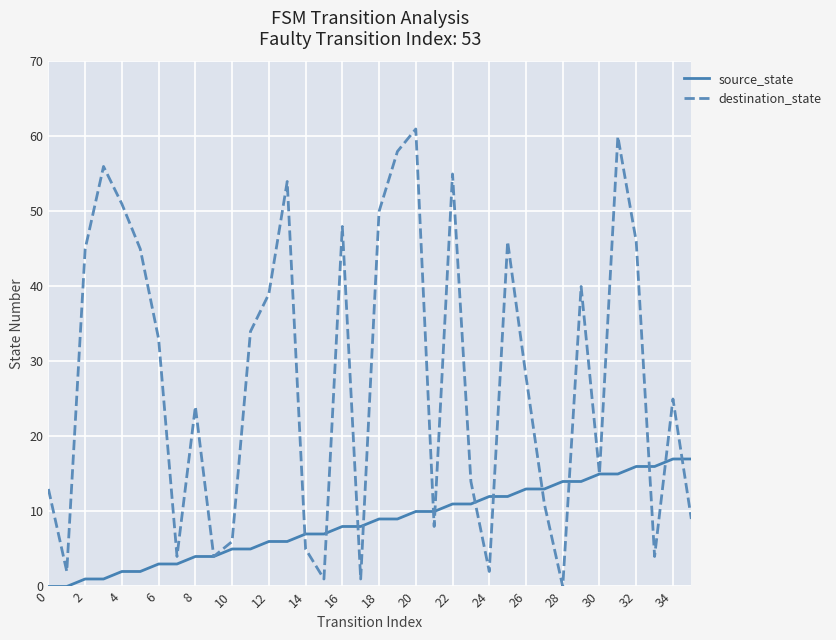

Which series has the widest spread of values?

destination_state